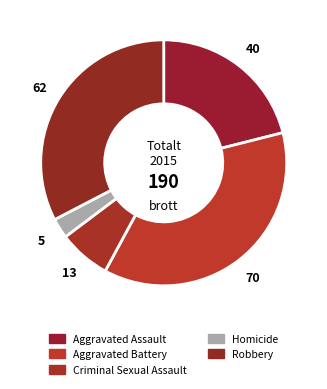

Is it true that Aggravated Battery is 37% of the pie?

True